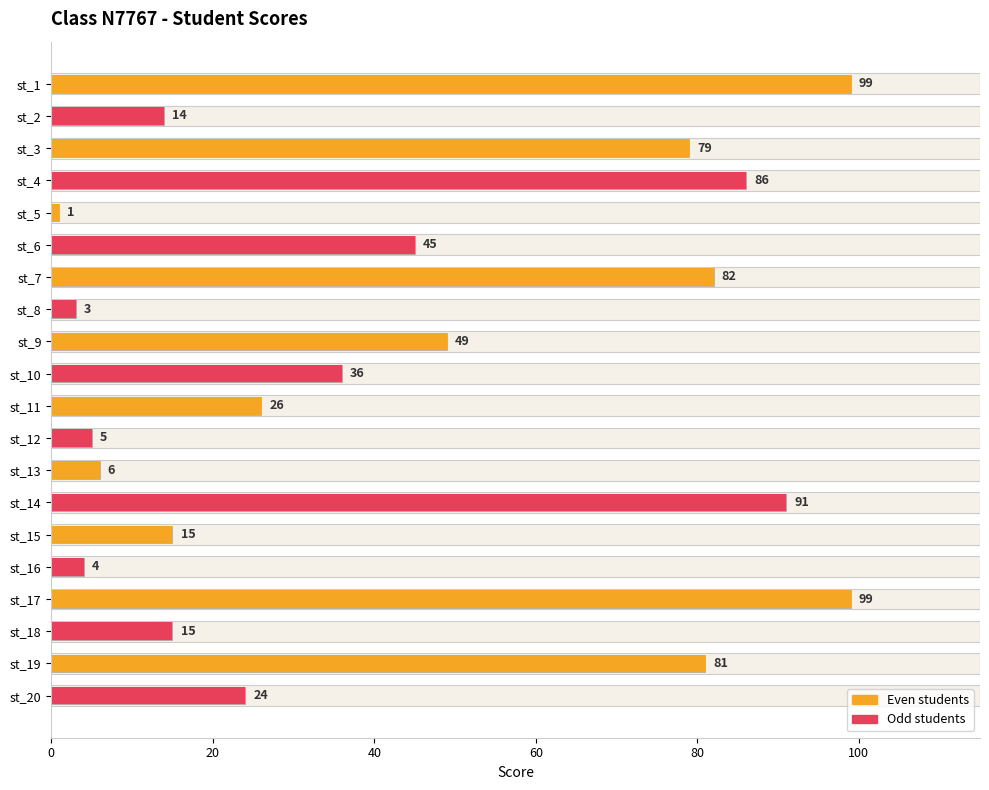

How many values exceed 36?

9